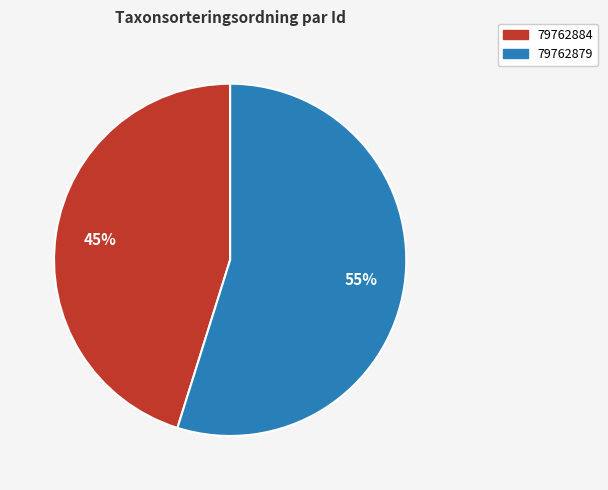

To the nearest percent, what is the difference between the 79762884 and 79762879 slice percentages?

10%